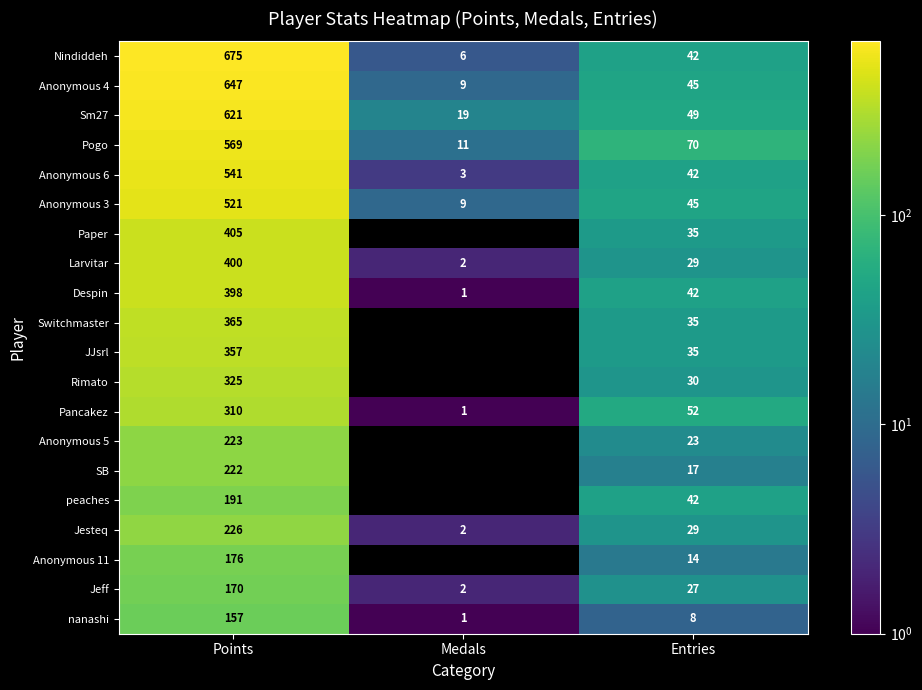

What is the maximum value for Pancakez?

310